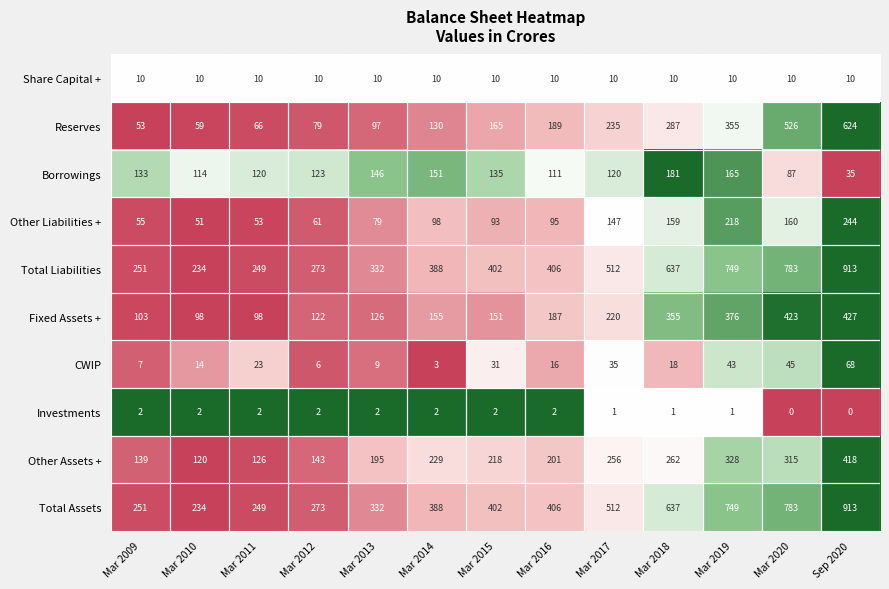

List the labels in order of Total Assets value, smallest first.

Mar 2010, Mar 2011, Mar 2009, Mar 2012, Mar 2013, Mar 2014, Mar 2015, Mar 2016, Mar 2017, Mar 2018, Mar 2019, Mar 2020, Sep 2020